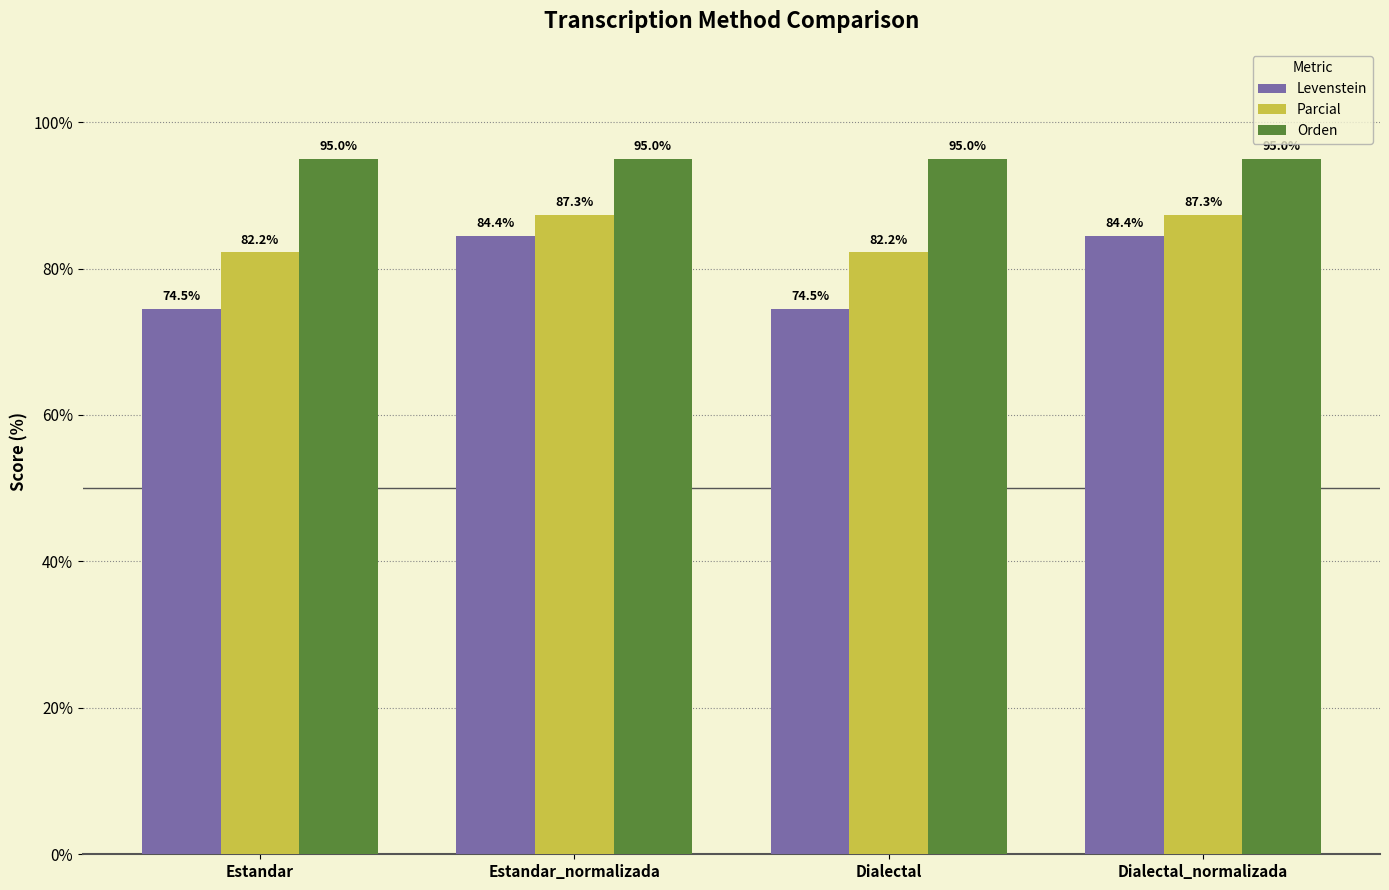

At Estandar_normalizada, list the series in order from largest to smallest.

Orden, Parcial, Levenstein